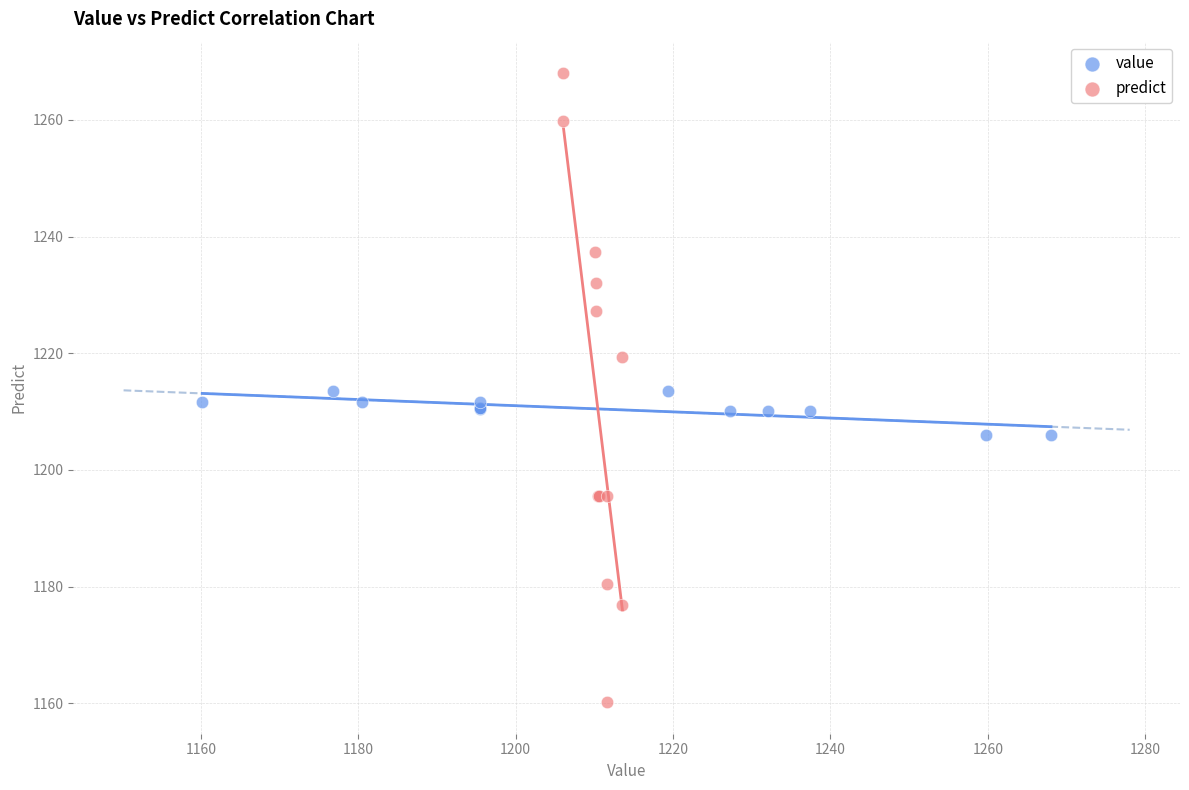

Which series contains the highest Y value?

predict